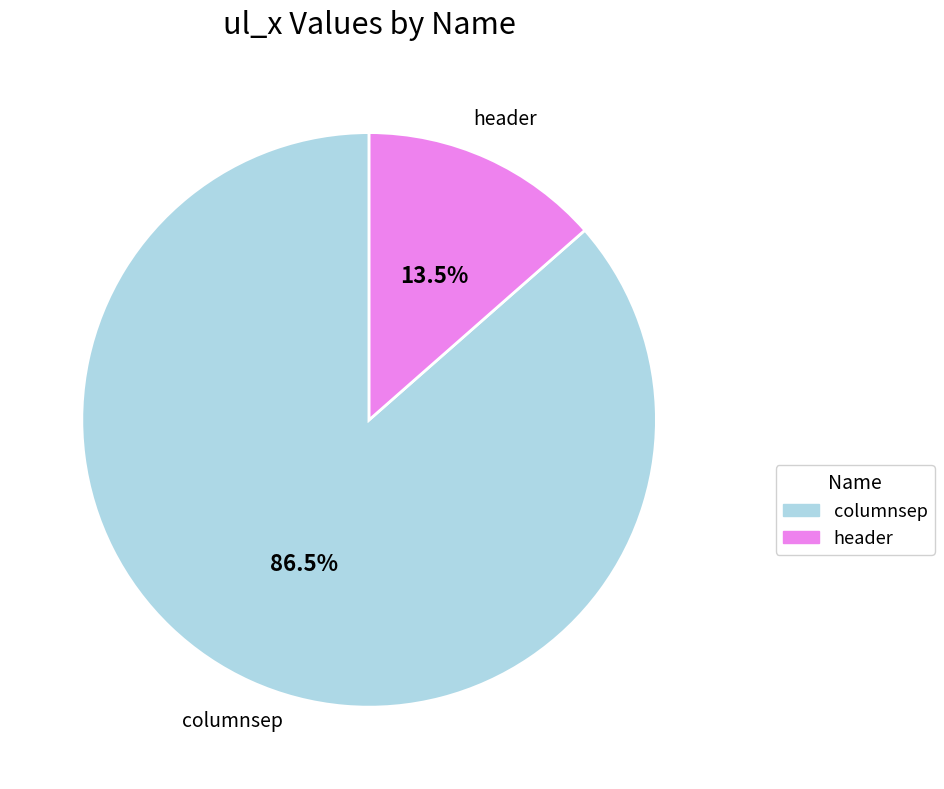

Approximately how many times larger is the value at columnsep compared to header?

6.4